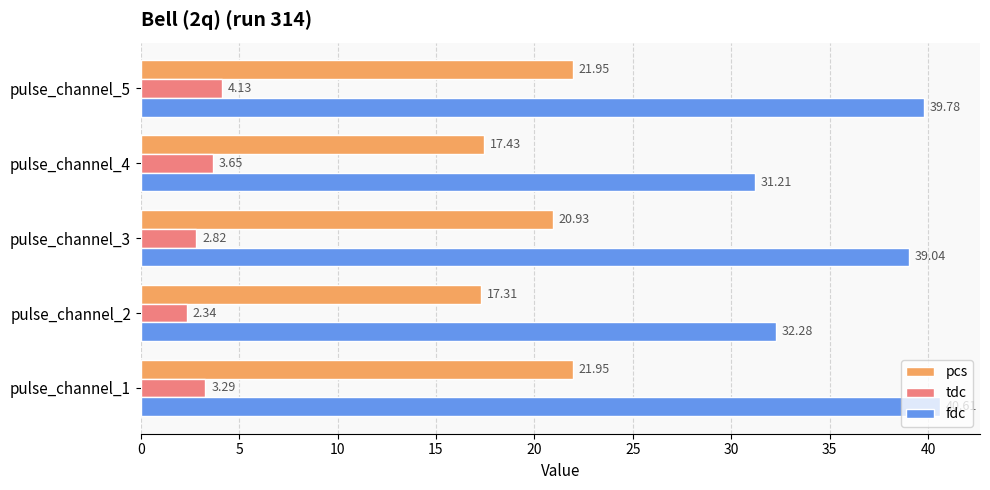

List the series in order of their peak value, lowest first.

tdc, pcs, fdc